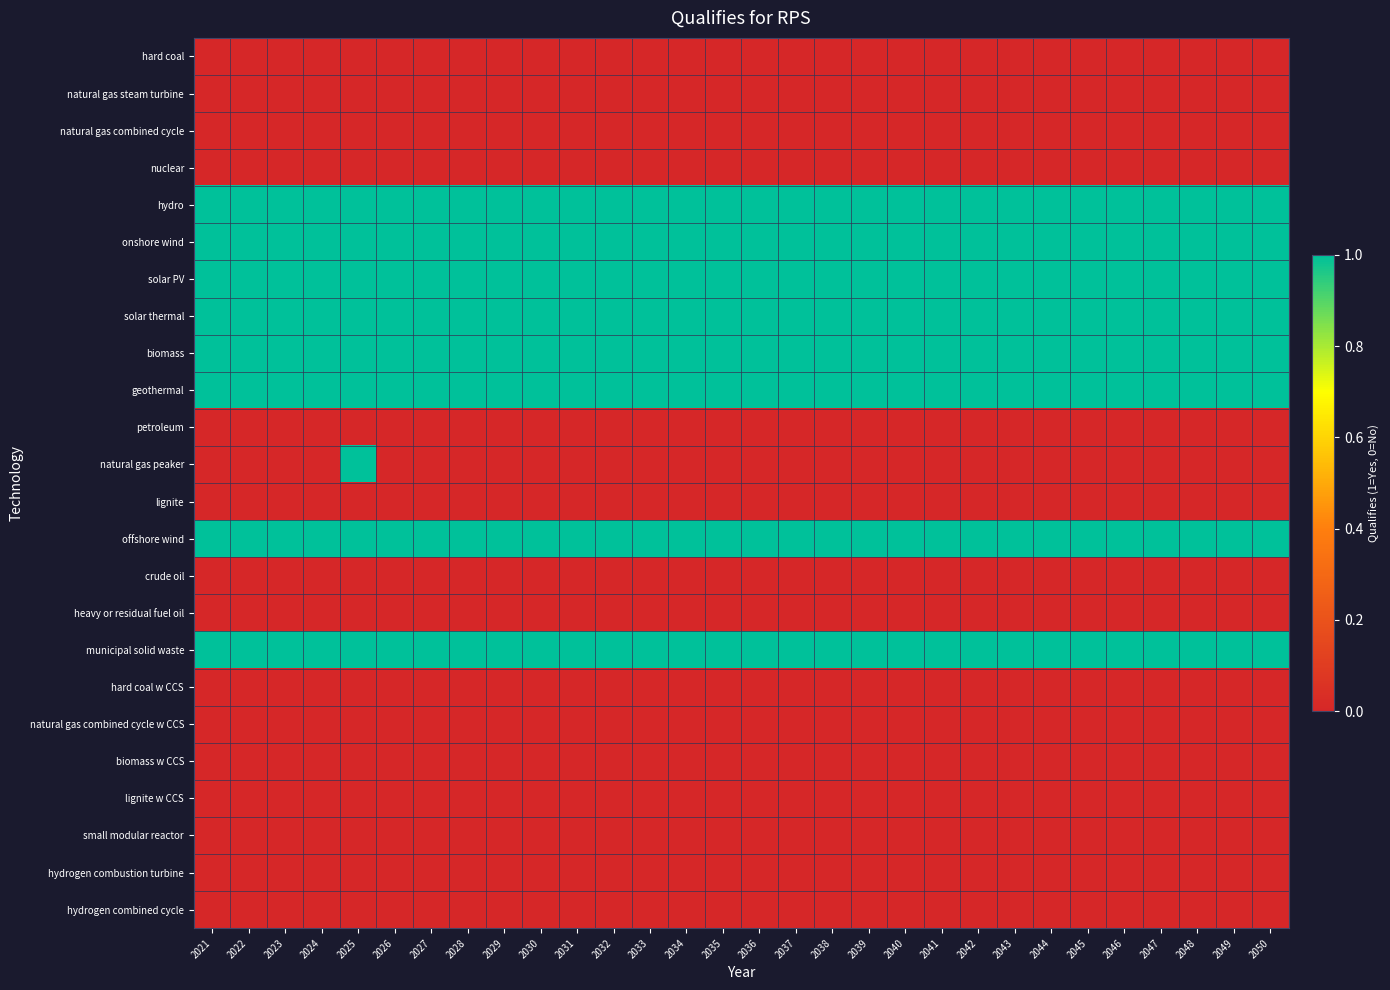

What is the difference between the highest and lowest values at 2033?

1